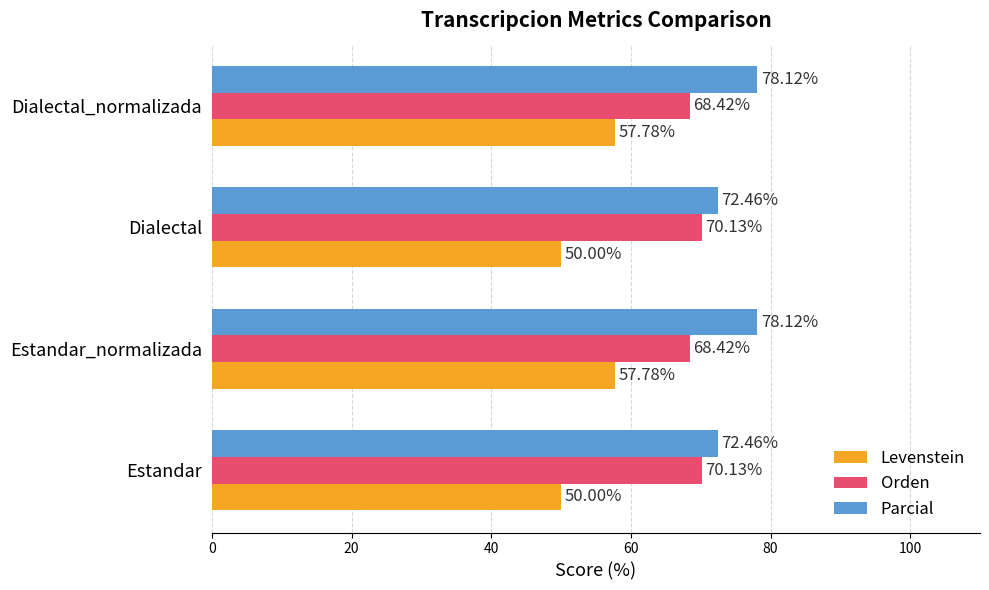

Which series has the largest total across all categories?

Parcial